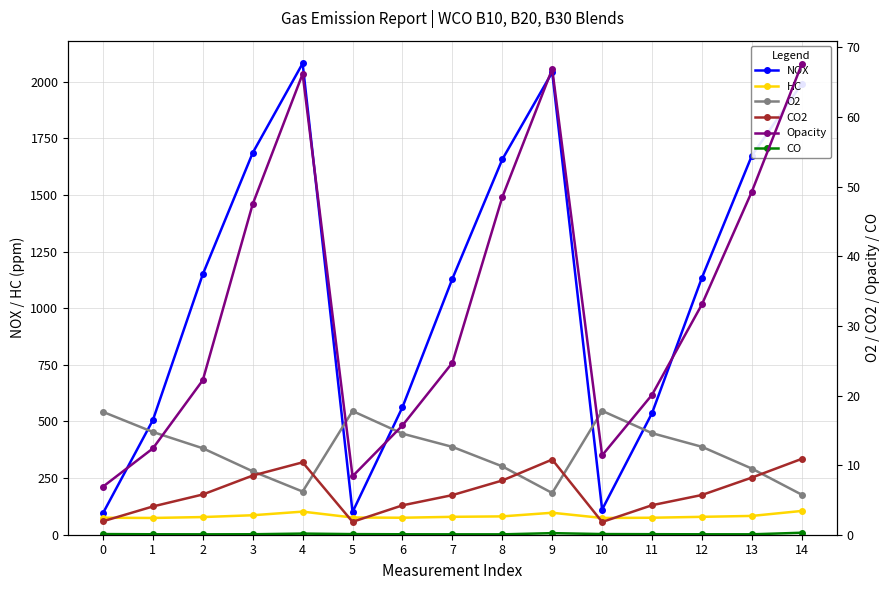

Between 0 and 3, which series saw the biggest shift?

NOX